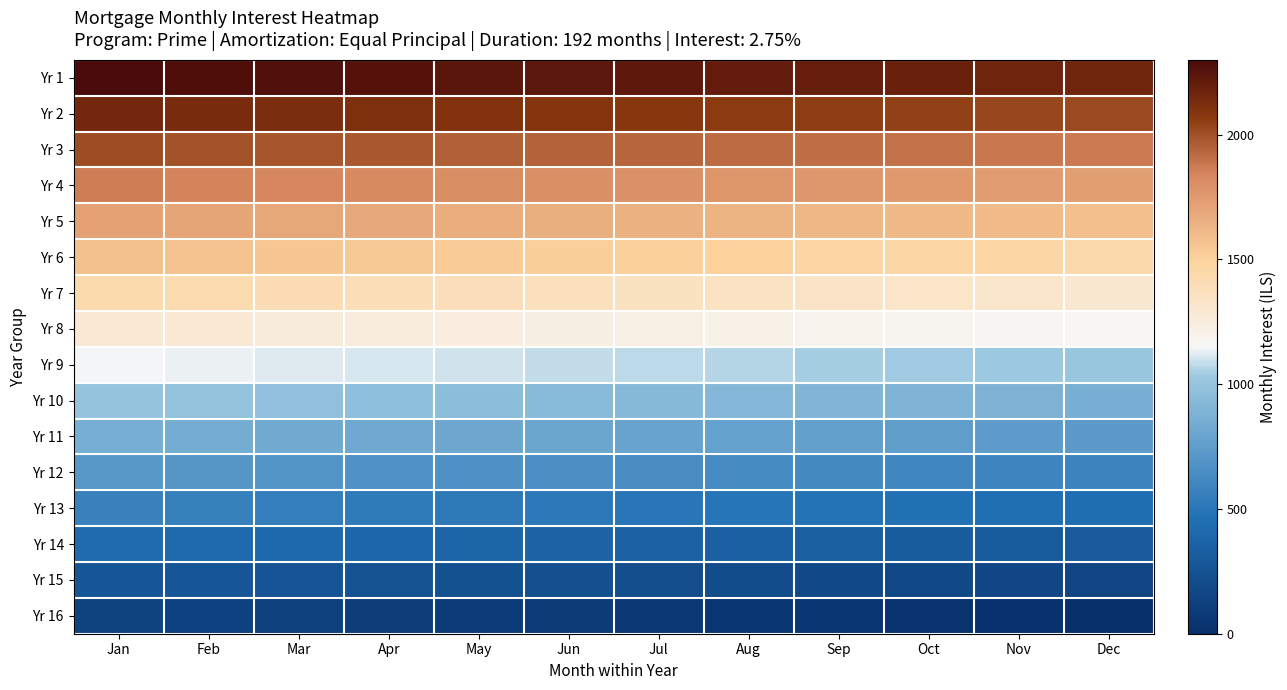

Between Oct and Jun, which is larger?

Jun